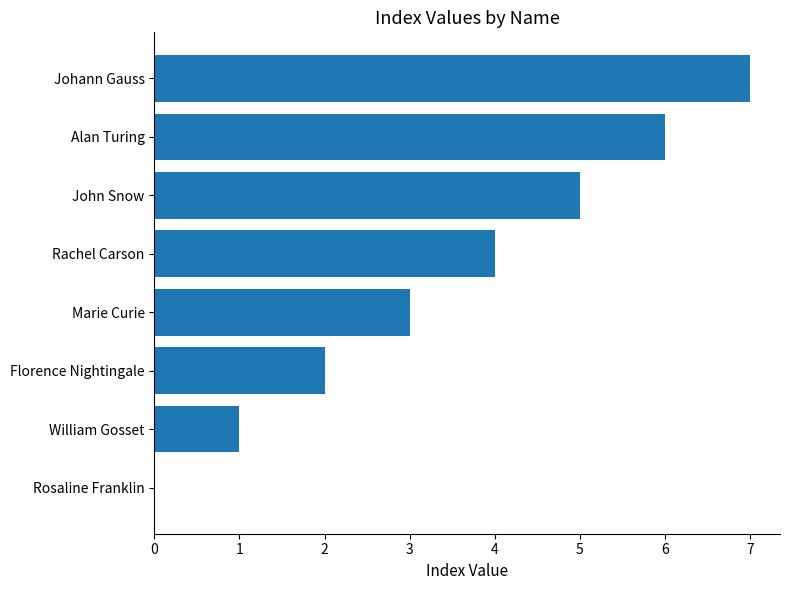

Where is the data nearest to the value 3?

Marie Curie